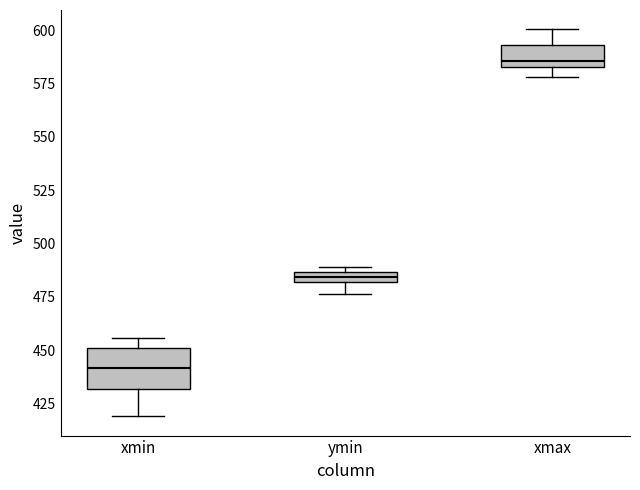

Where is the lower edge of the box for xmax on the y-axis? The values are not printed on the chart, so give them approximately, as read against the axis.

585